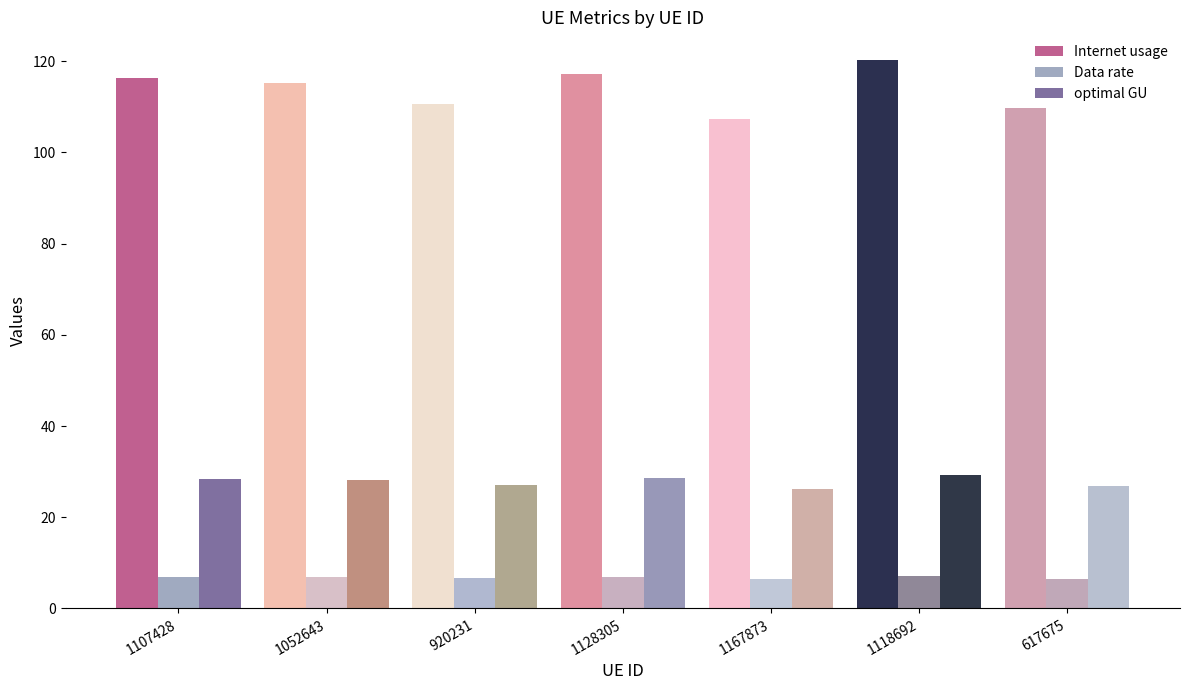

What is the label of the 2nd bar from the left?

1052643